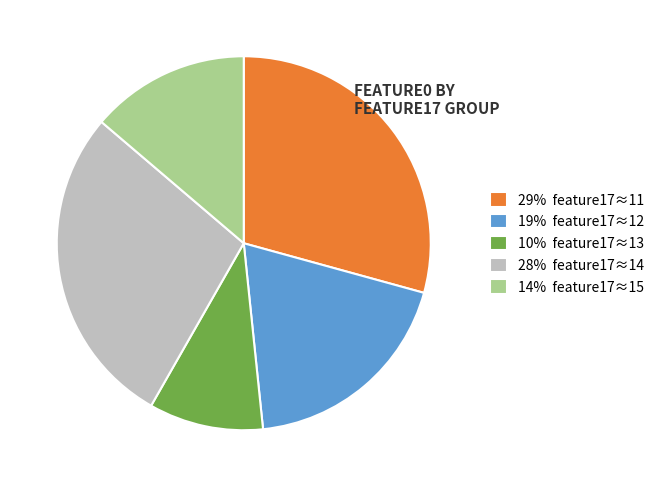

Is the sum of 29% feature17≈11 and 28% feature17≈14 greater than half?

Yes